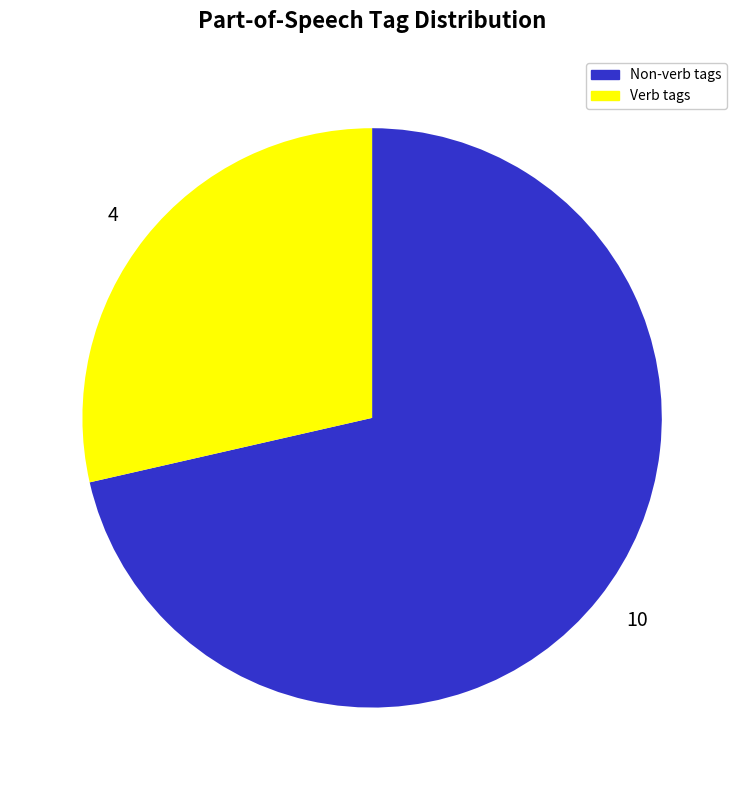

What is the largest slice in the pie chart?

10